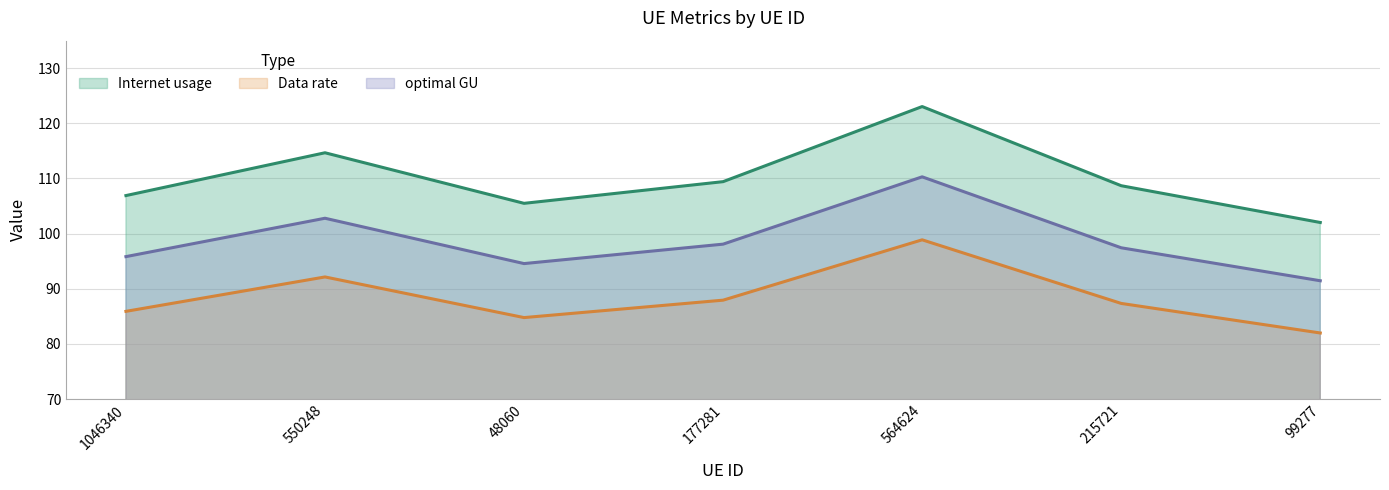

Does the chart have visible grid lines?

Yes